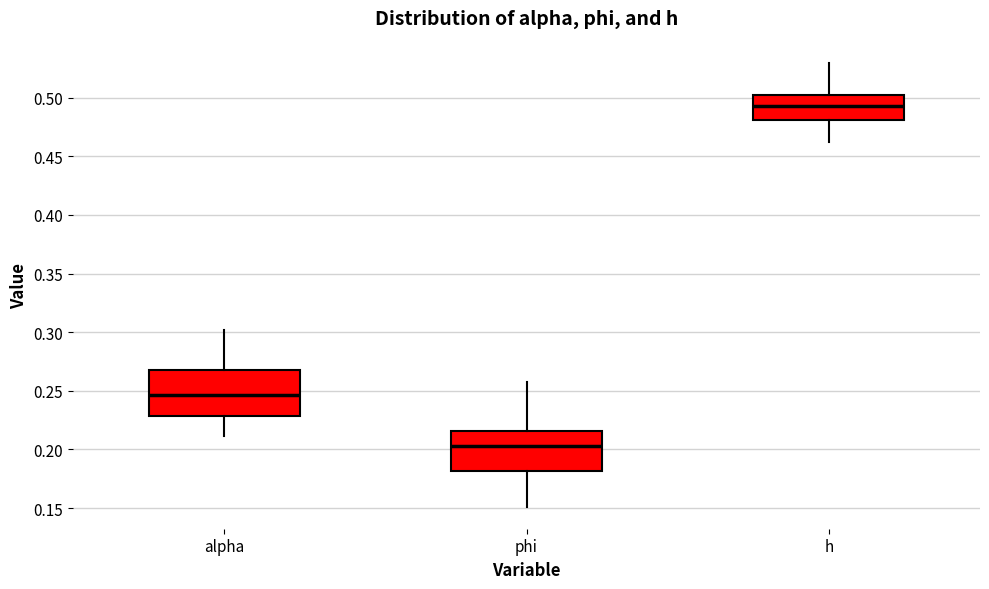

Which box is the tallest, from its lower edge to its upper edge?

alpha